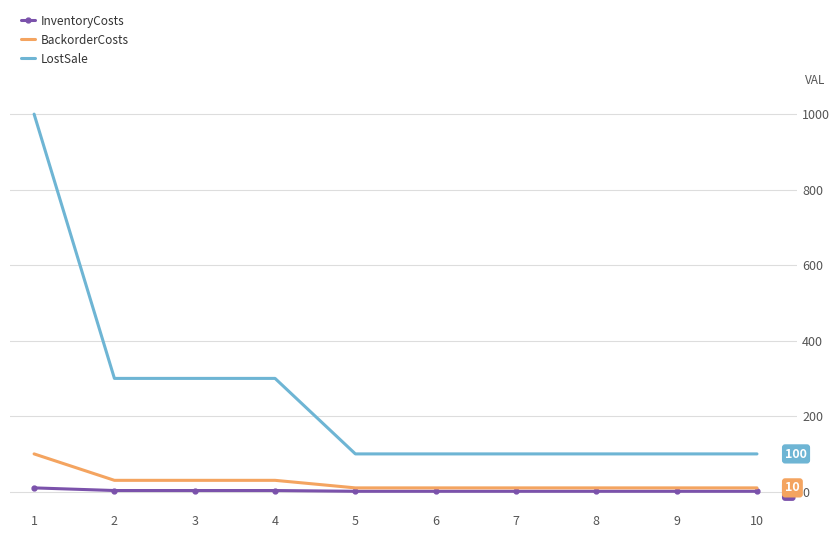

At how many categories does at least one series exceed 991?

1